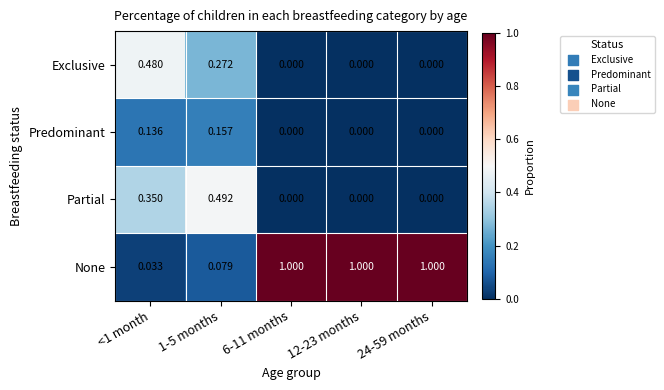

Which series has the widest spread of values?

None